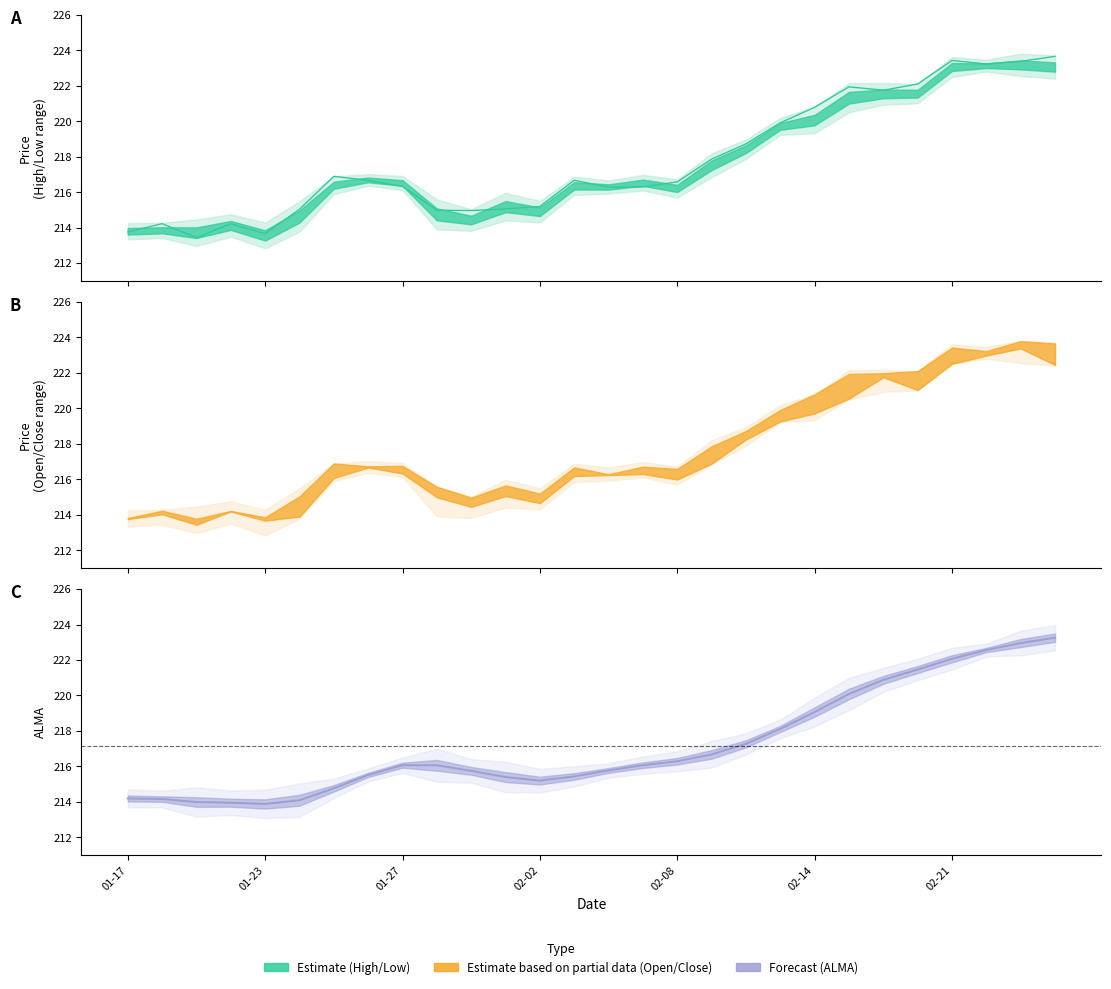

At 02-21, list the series in order from smallest to largest.

ALMA, Close